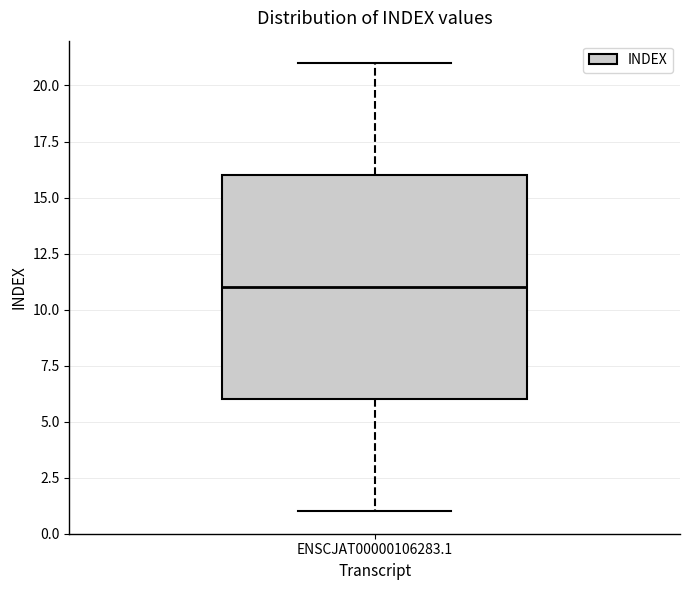

Transcribe this box plot: give where the median line is, the range the box spans, and where the two whiskers end, as read against the y-axis. The values are not printed on the chart, so give them approximately, as read against the axis.

median 11, box 6 to 16, whiskers 1 to 21